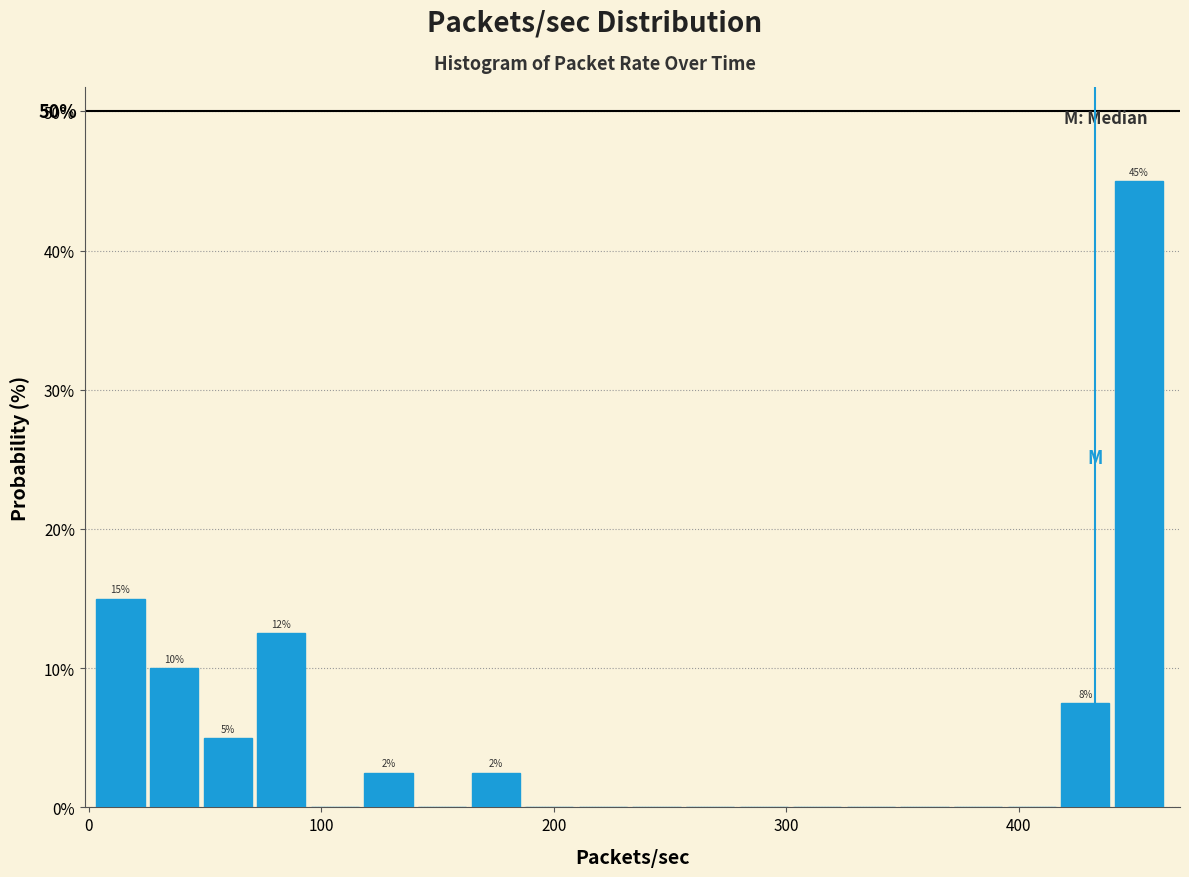

Read against the x-axis, roughly where is the centre of the tallest bar?

450